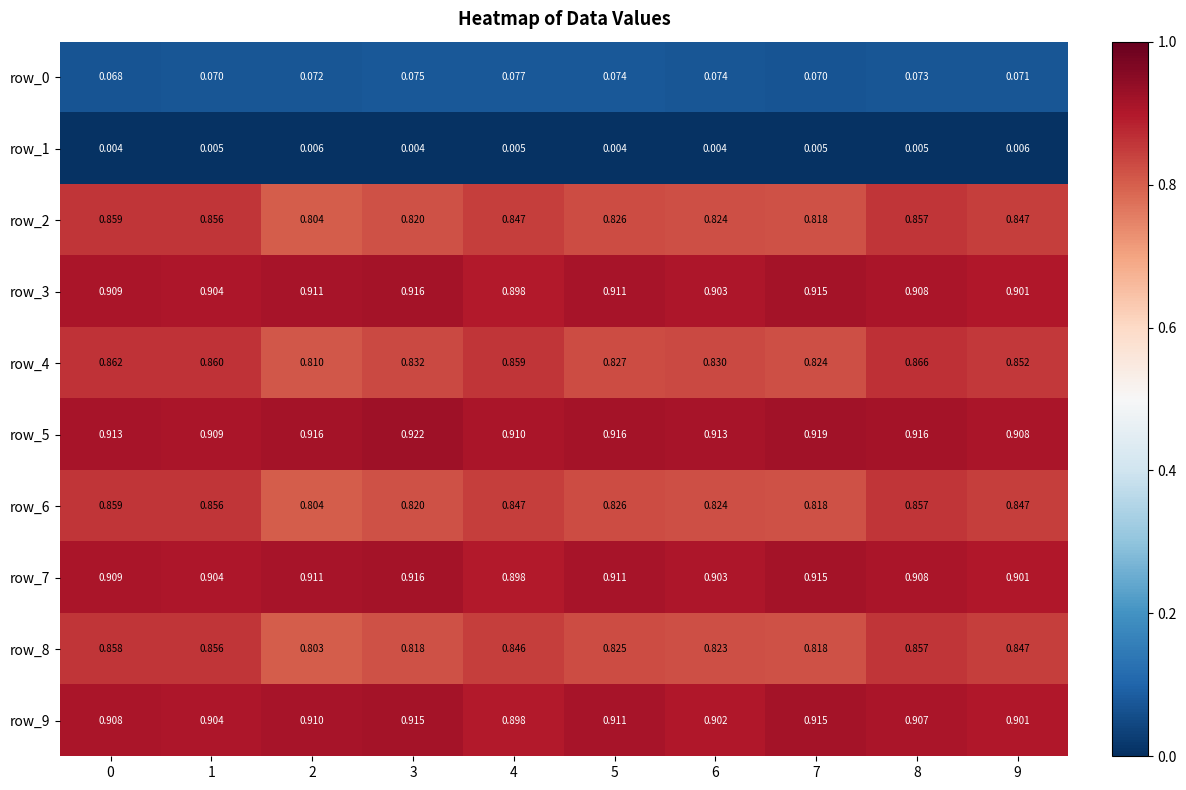

At how many categories does at least one series exceed 0?

10